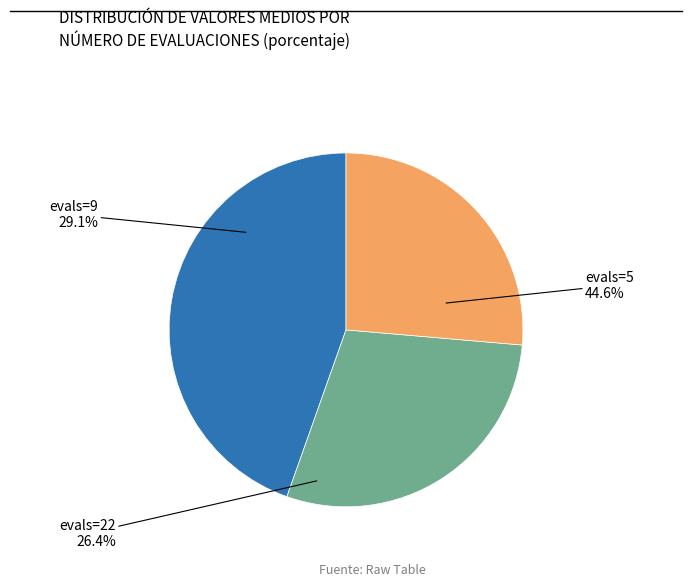

Which category has the smallest portion of the pie?

evals=22